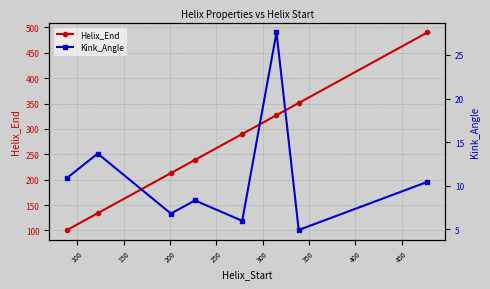

What is the value of the Helix_End point at the 7th from the left?

351